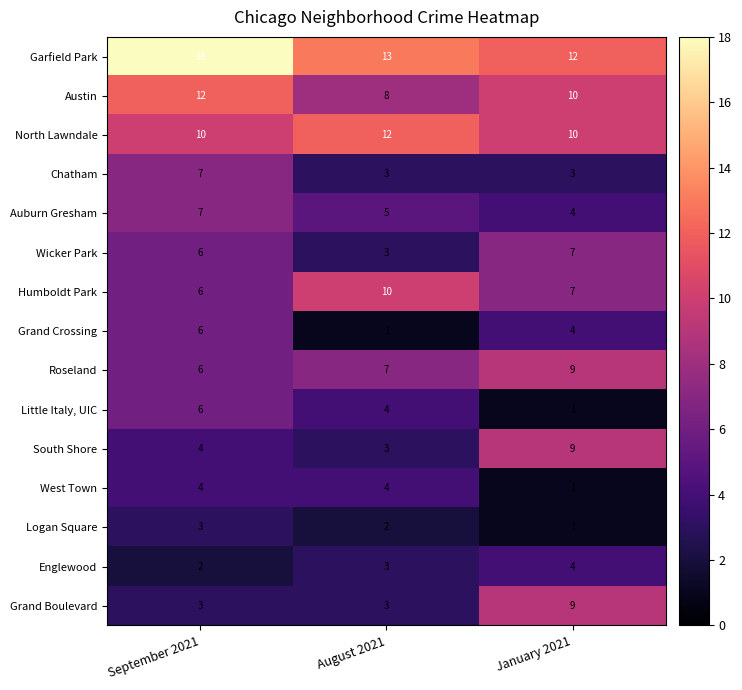

Is it true that Grand Boulevard equals 1 at September 2021?

False